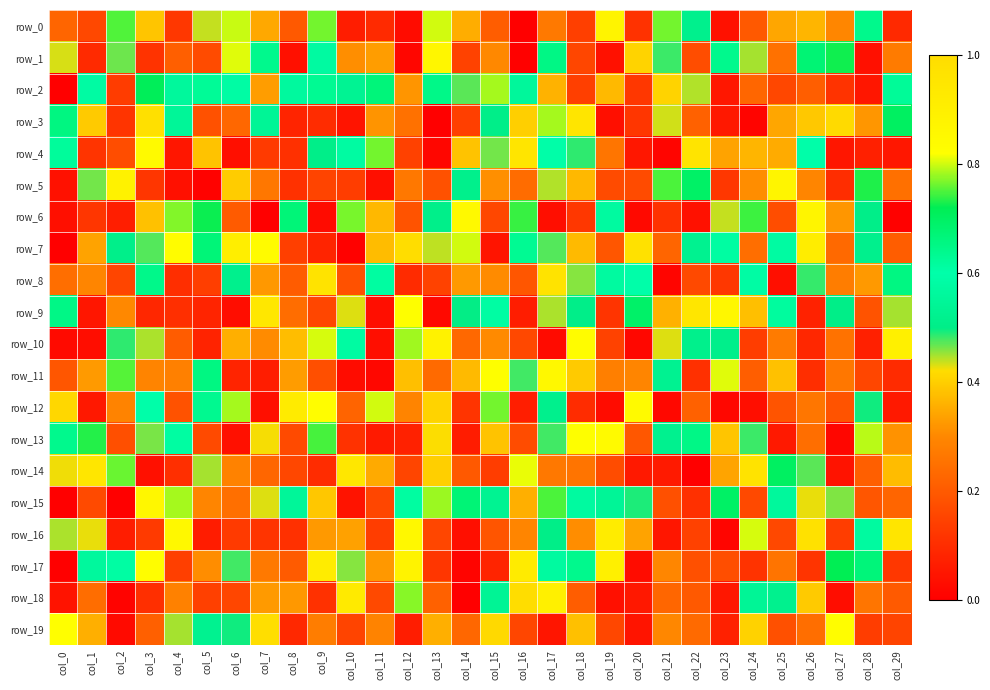

What is the average value of the row_3 series?

0.3